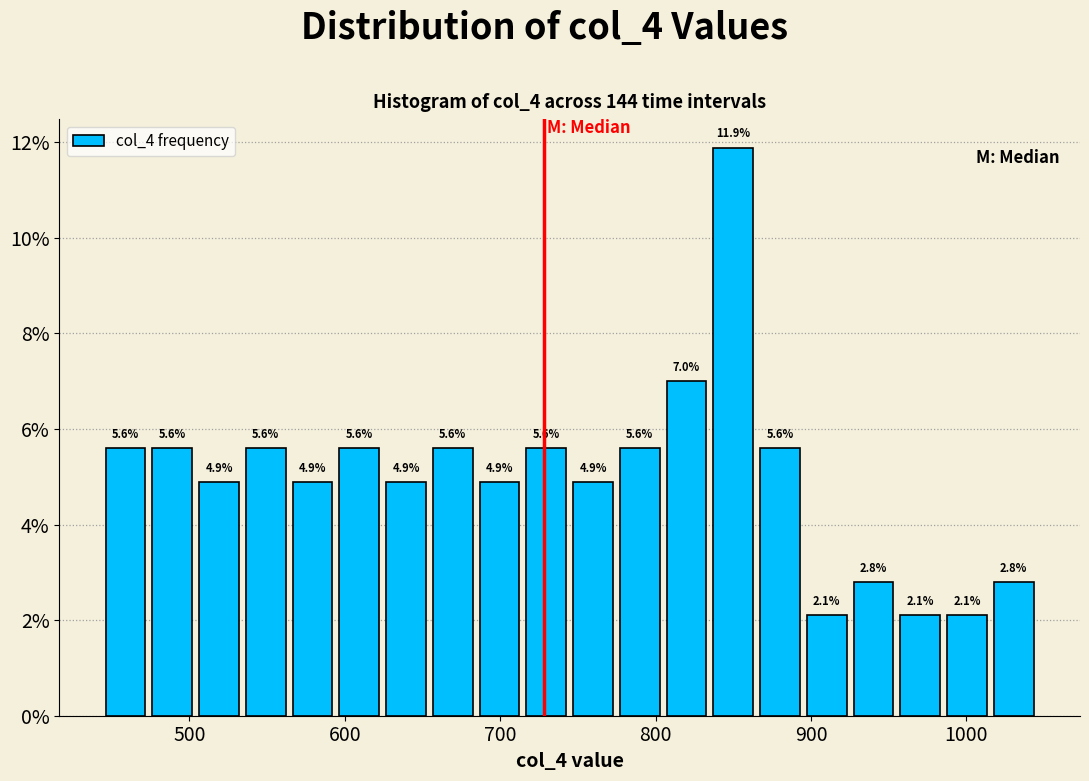

Read against the x-axis, roughly where is the centre of the tallest bar?

850